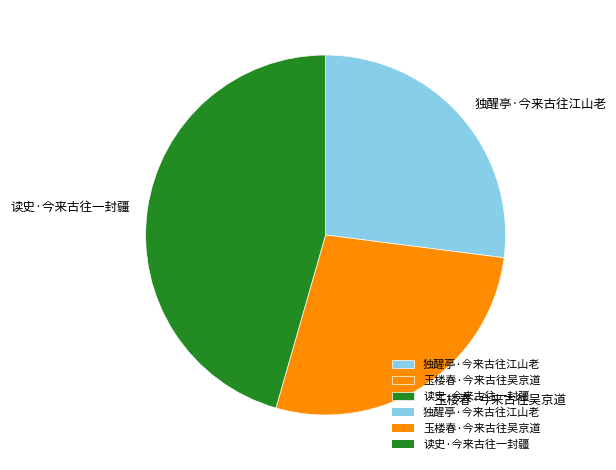

How many segments does this pie chart have?

3